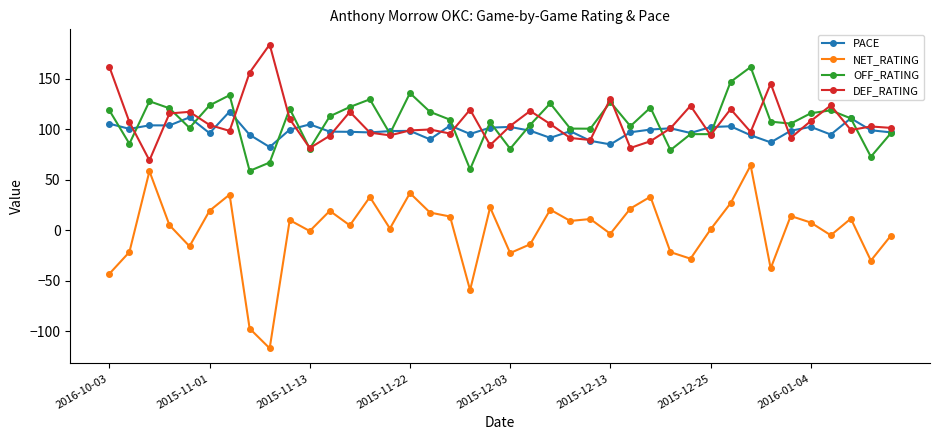

Rank the series by their maximum value, from highest to lowest.

DEF_RATING, OFF_RATING, PACE, NET_RATING